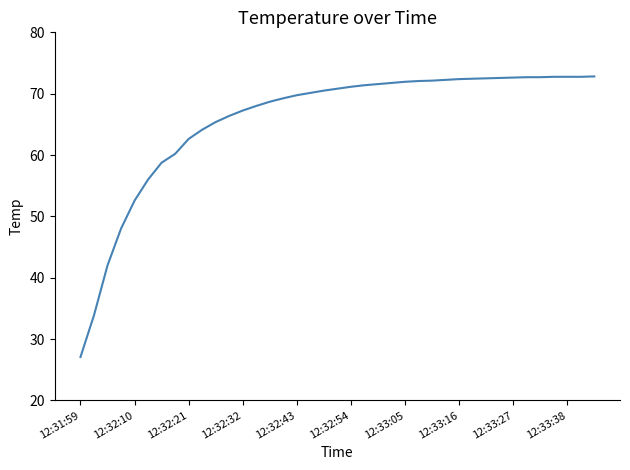

True or false: there are more than 1 points higher than both neighbors.

False